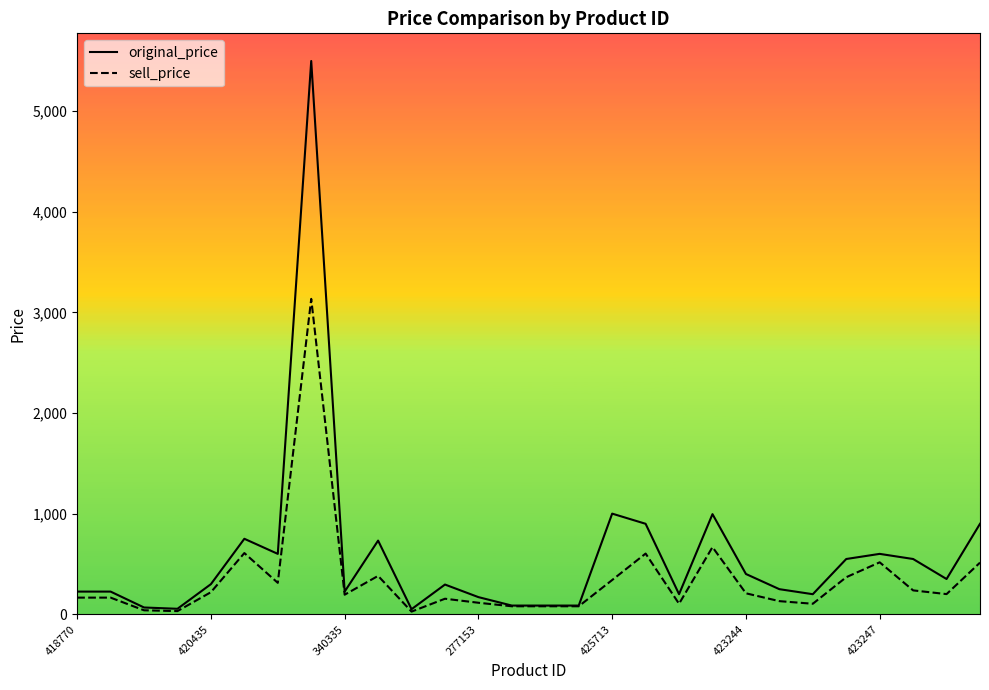

True or false: sell_price and original_price intersect in this chart.

False